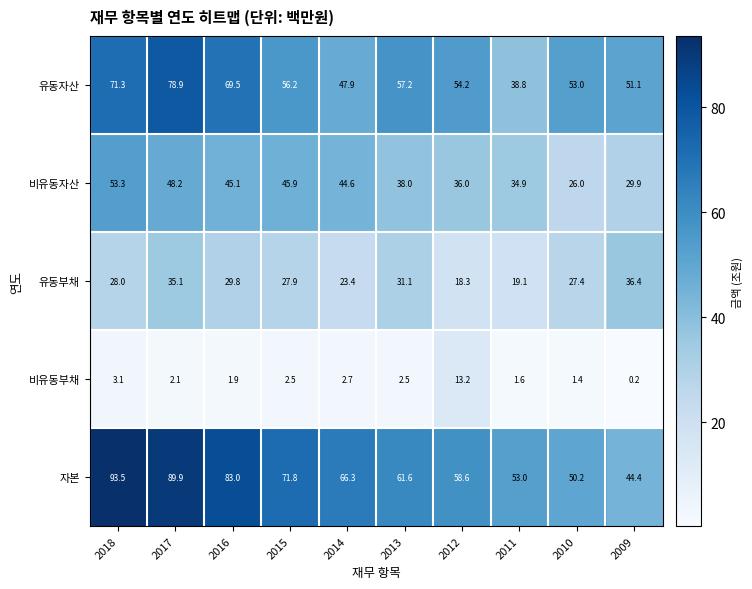

The value of 유동부채 at 2009 is 36.4. True or false?

True